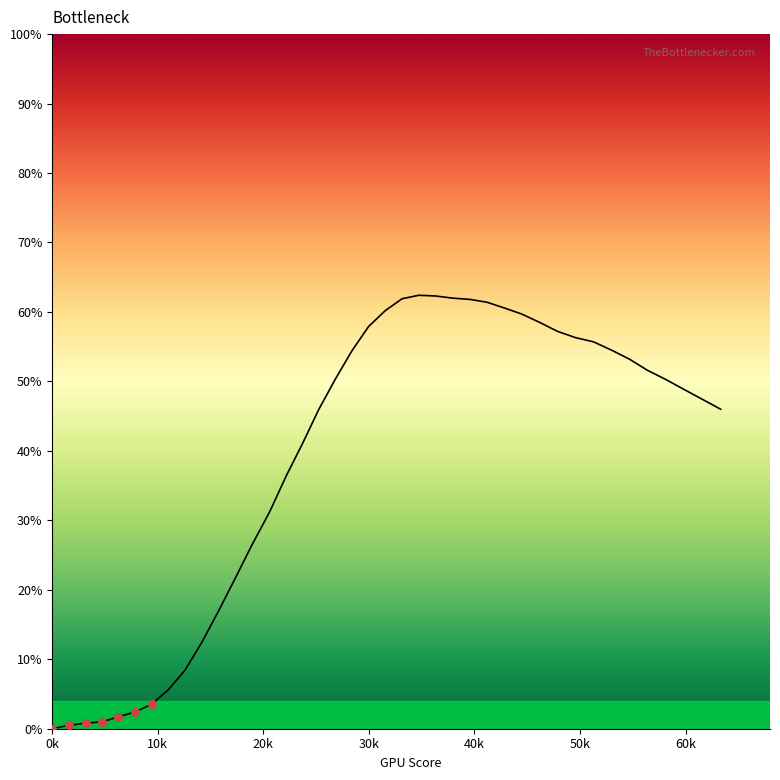

What is the difference between the maximum and minimum values?

62.4